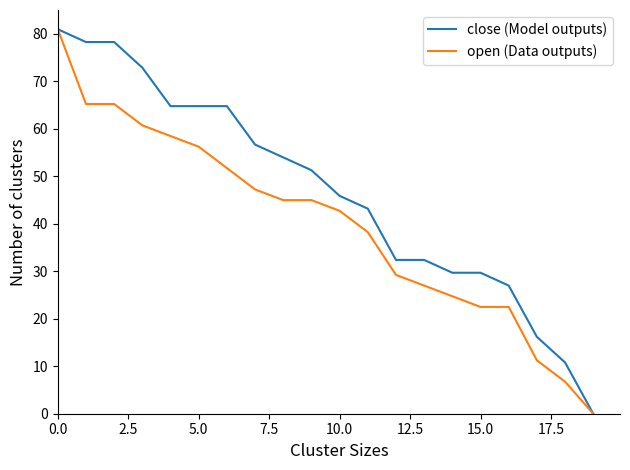

Rank the series by their average value, from lowest to highest.

open (Data outputs), close (Model outputs)